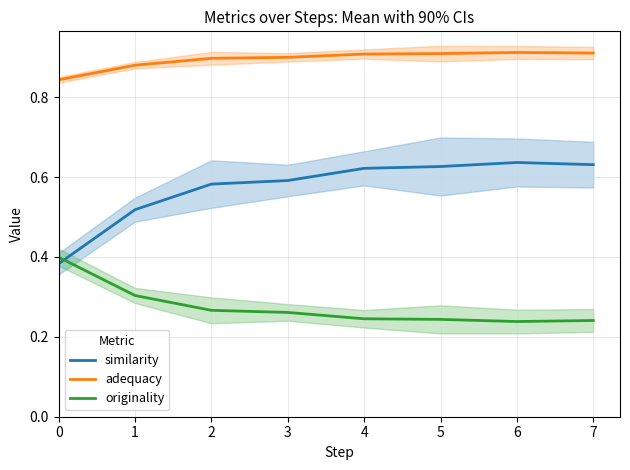

What is the highest value of the originality series?

0.4